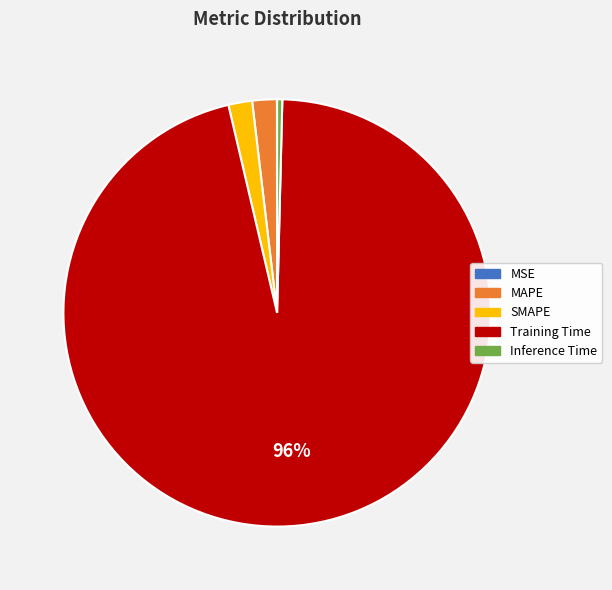

Which slice represents more than half of the pie?

Training Time